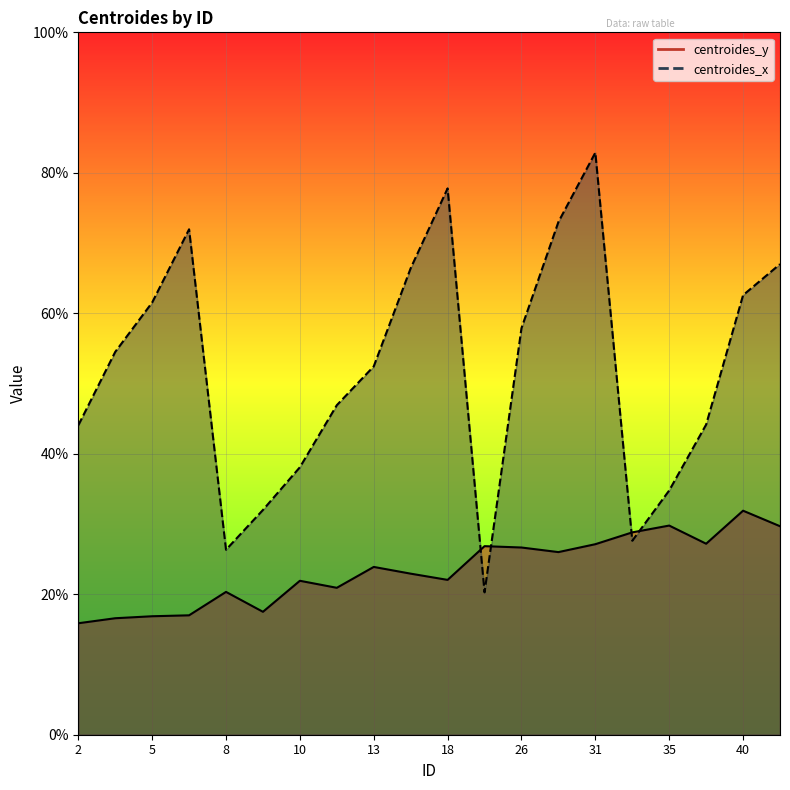

Rank the series by their maximum value, from highest to lowest.

centroides_x, centroides_y